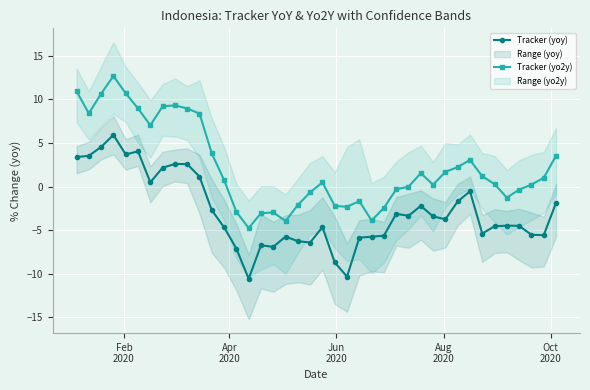

What is the difference between the maximum and minimum values in the Tracker (yoy) series?

16.5